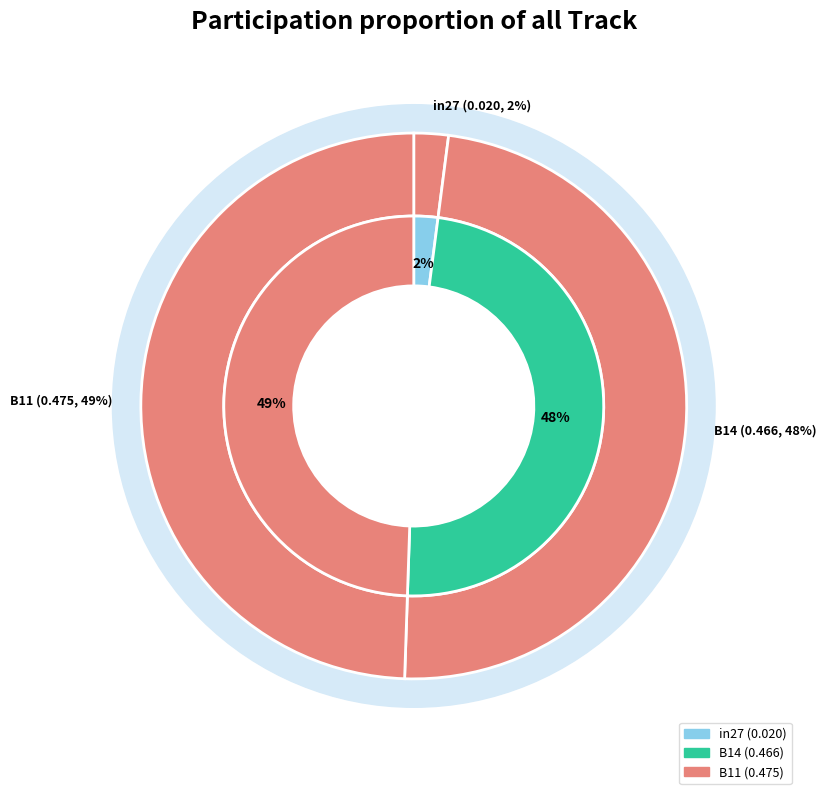

Between B14 and B11, which is larger?

B11